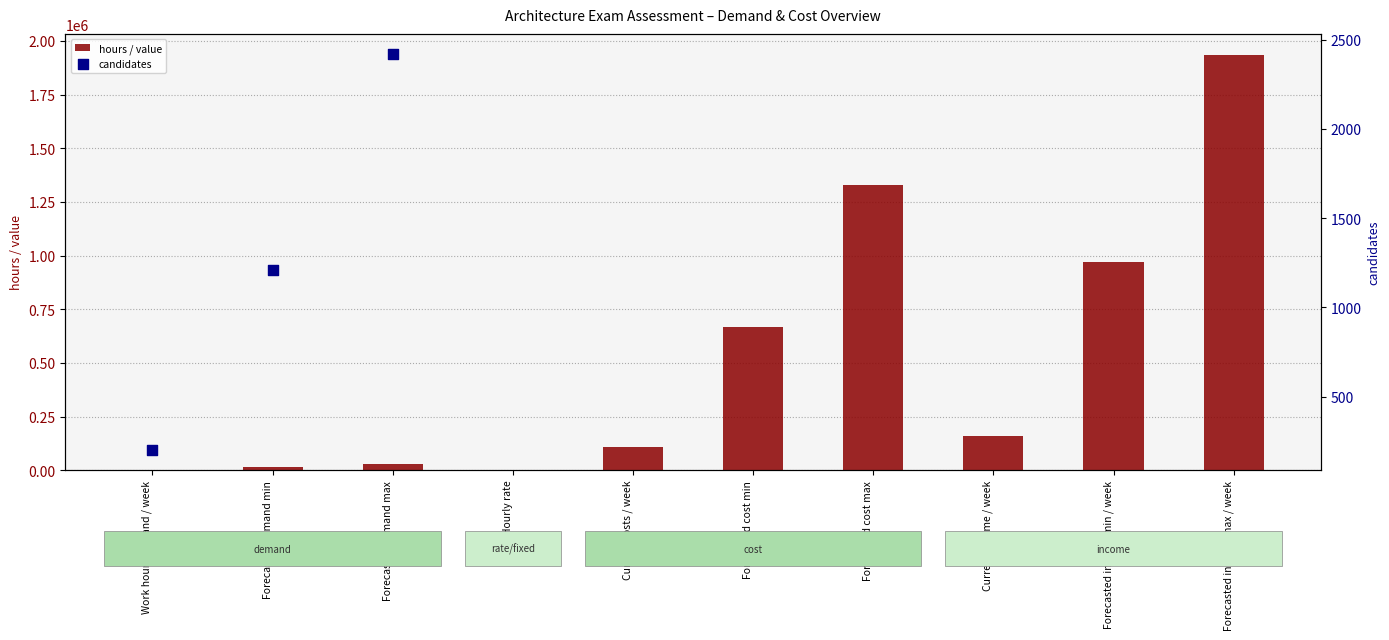

Which has a higher value, Forecasted cost min or Current costs / week?

Forecasted cost min